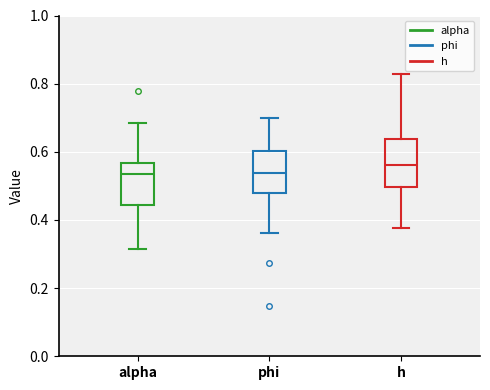

Reading left to right, transcribe this box plot: for each box, give where its median line is, the range the box spans, and where its two whiskers end, as read against the y-axis. The values are not printed on the chart, so give them approximately, as read against the axis.

alpha: median 0.54, box 0.44 to 0.56, whiskers 0.32 to 0.68
phi: median 0.54, box 0.48 to 0.60, whiskers 0.36 to 0.70
h: median 0.56, box 0.50 to 0.64, whiskers 0.38 to 0.82